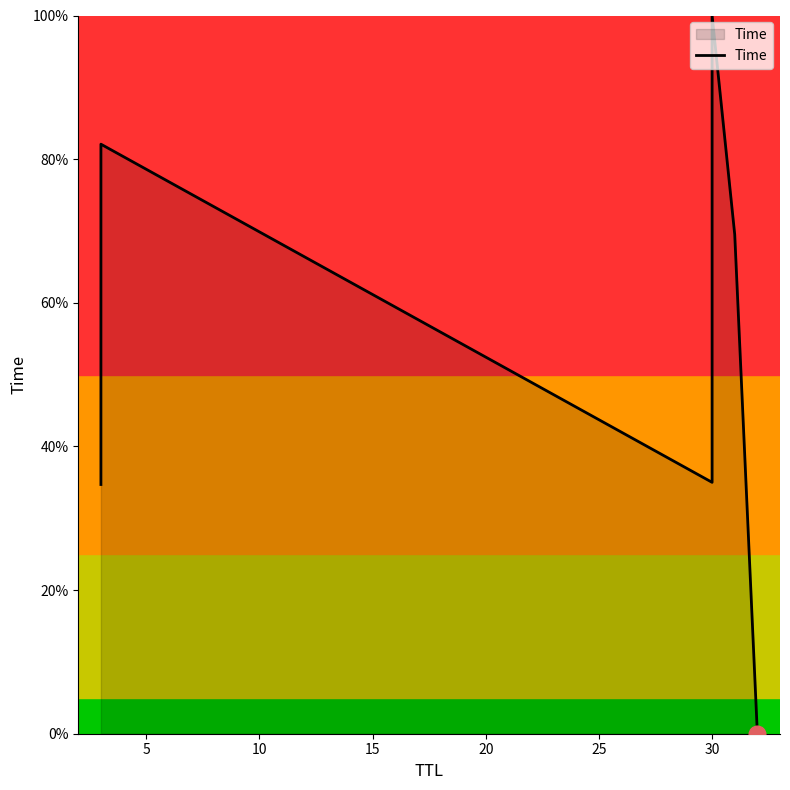

How many data points does each series have?

6